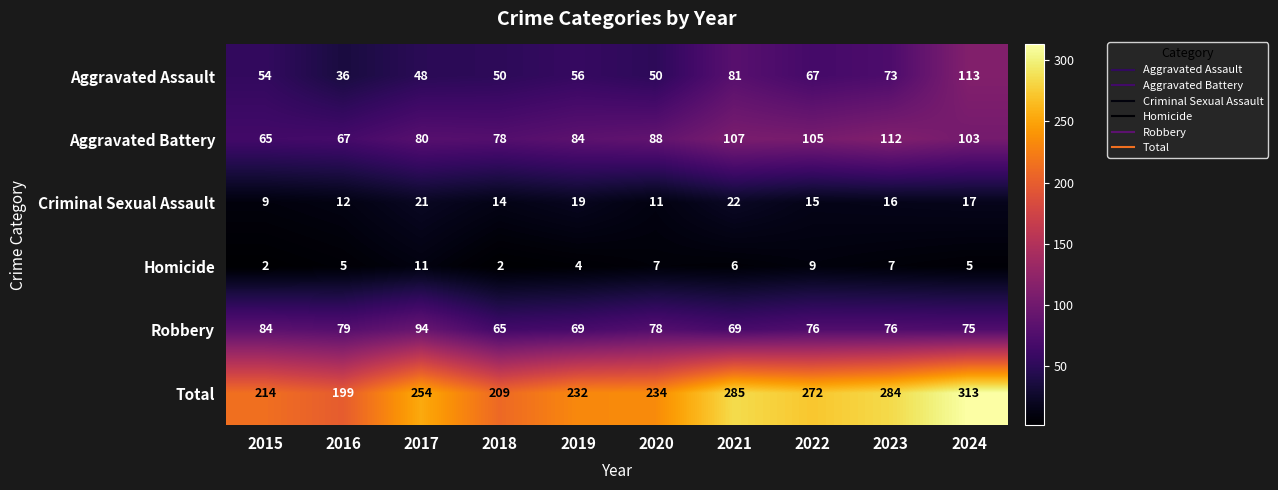

What is the maximum value shown in the chart?

313